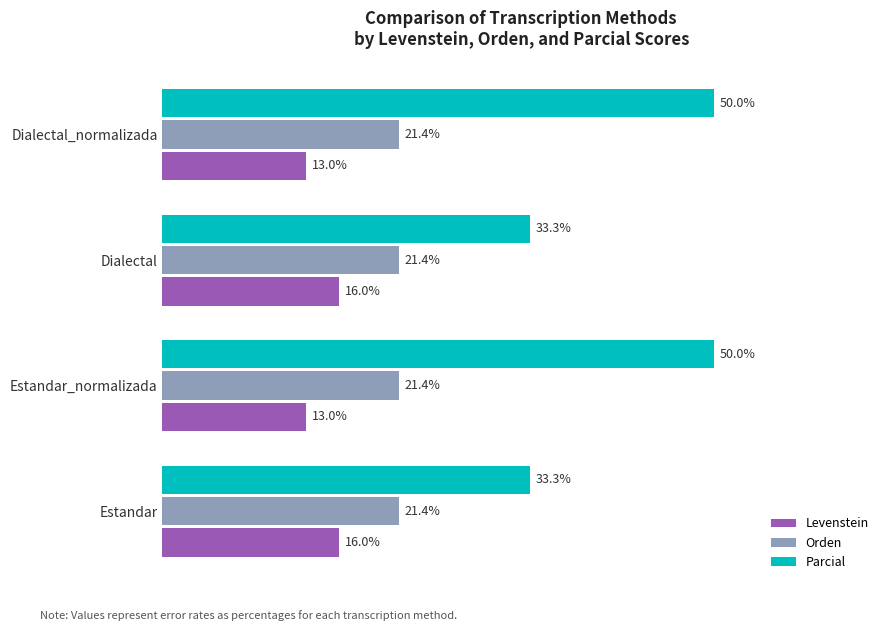

Which series has the largest range (max minus min)?

Parcial